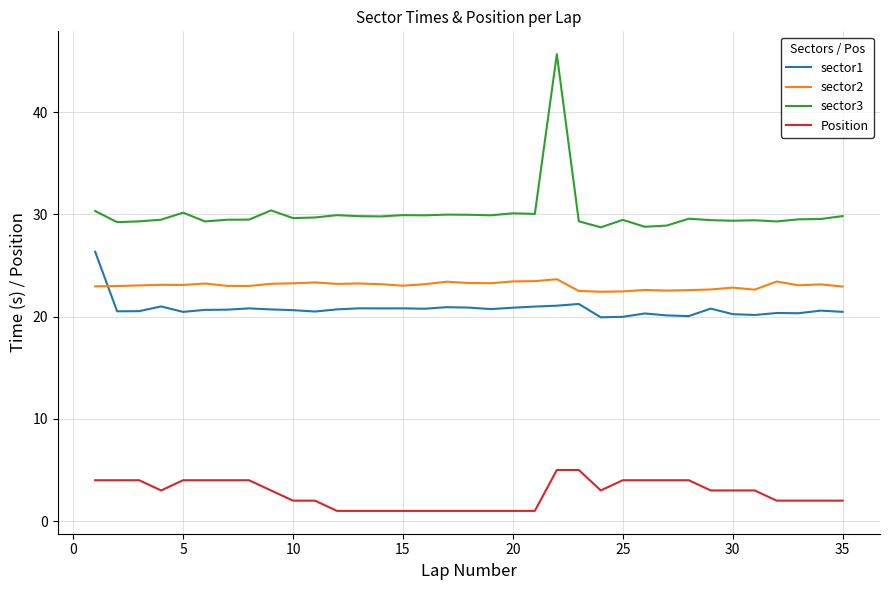

Which series has the largest total across all categories?

sector3